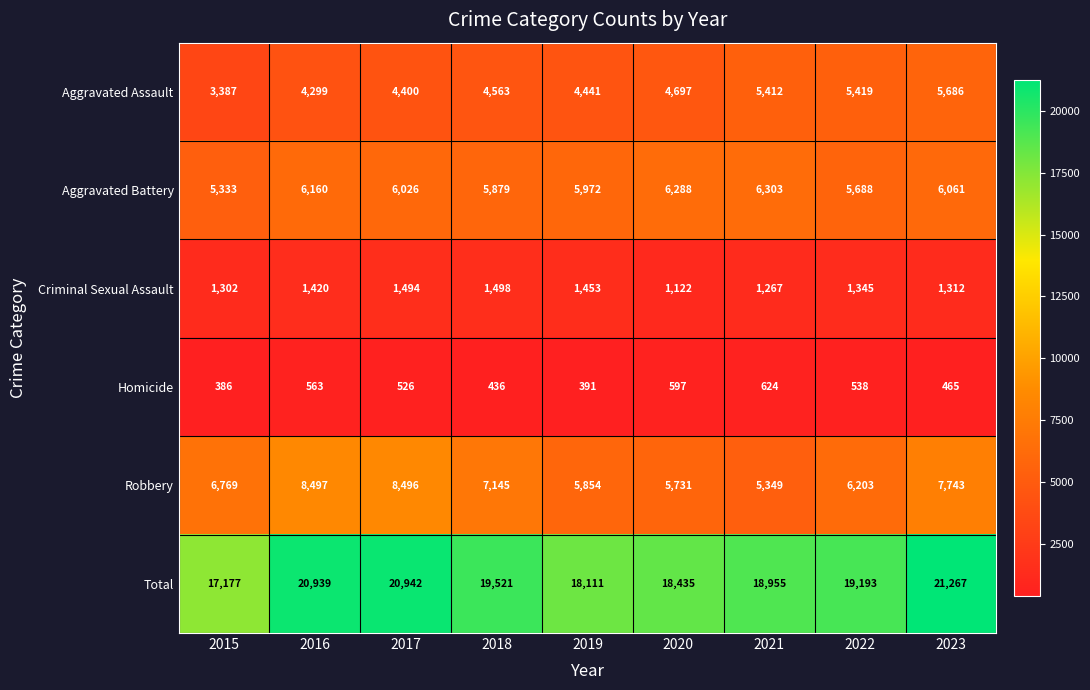

At which label does Total reach its minimum?

2015